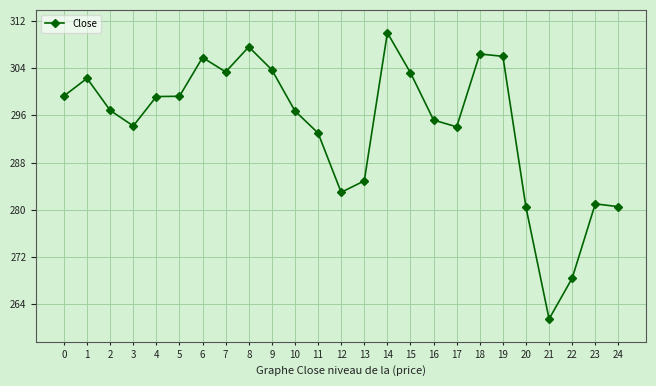

What is the value of the 3rd point from the left?

296.9